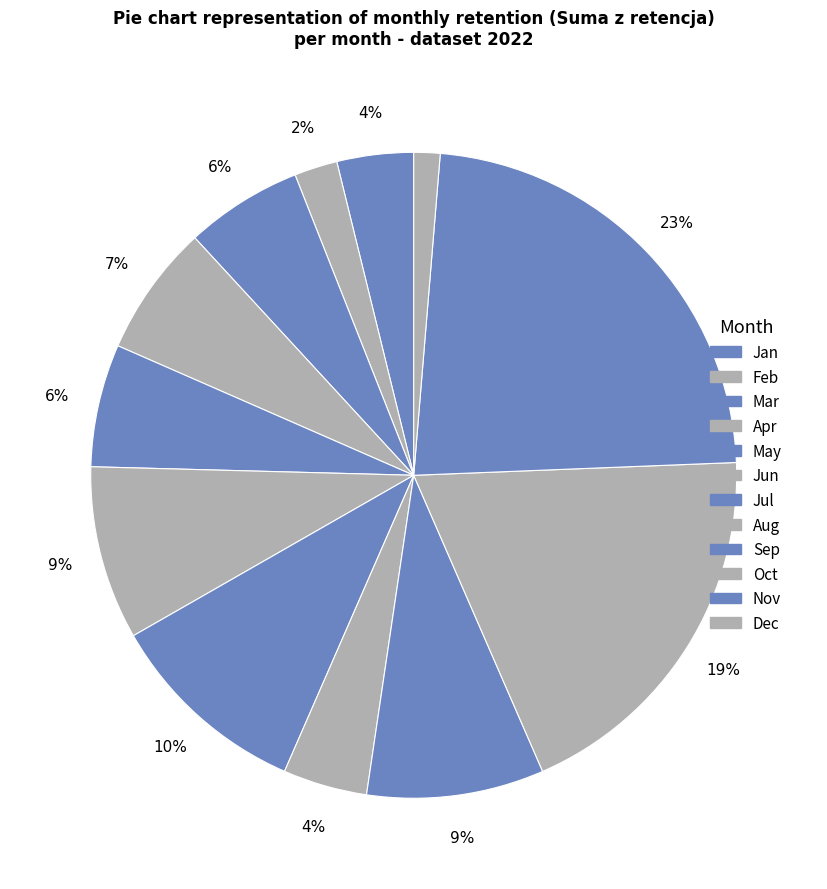

How many slices are in this pie chart?

12